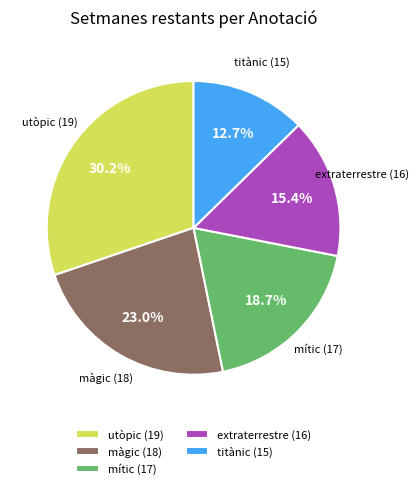

Which slice is the smallest?

titànic (15)